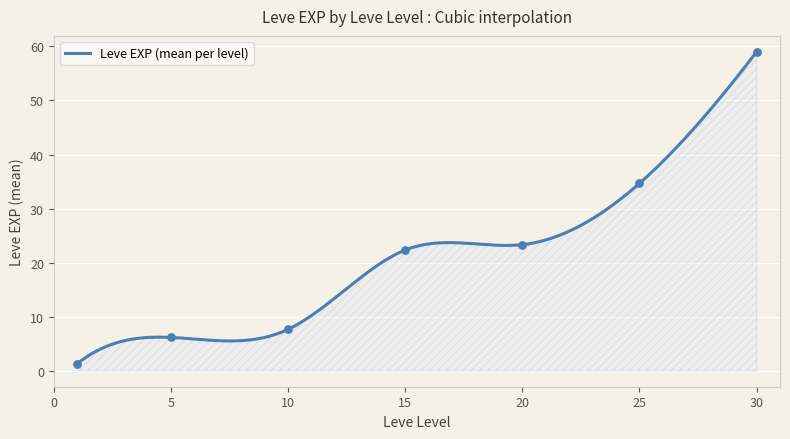

What is the maximum value for Leve EXP (mean per level)?

59.0